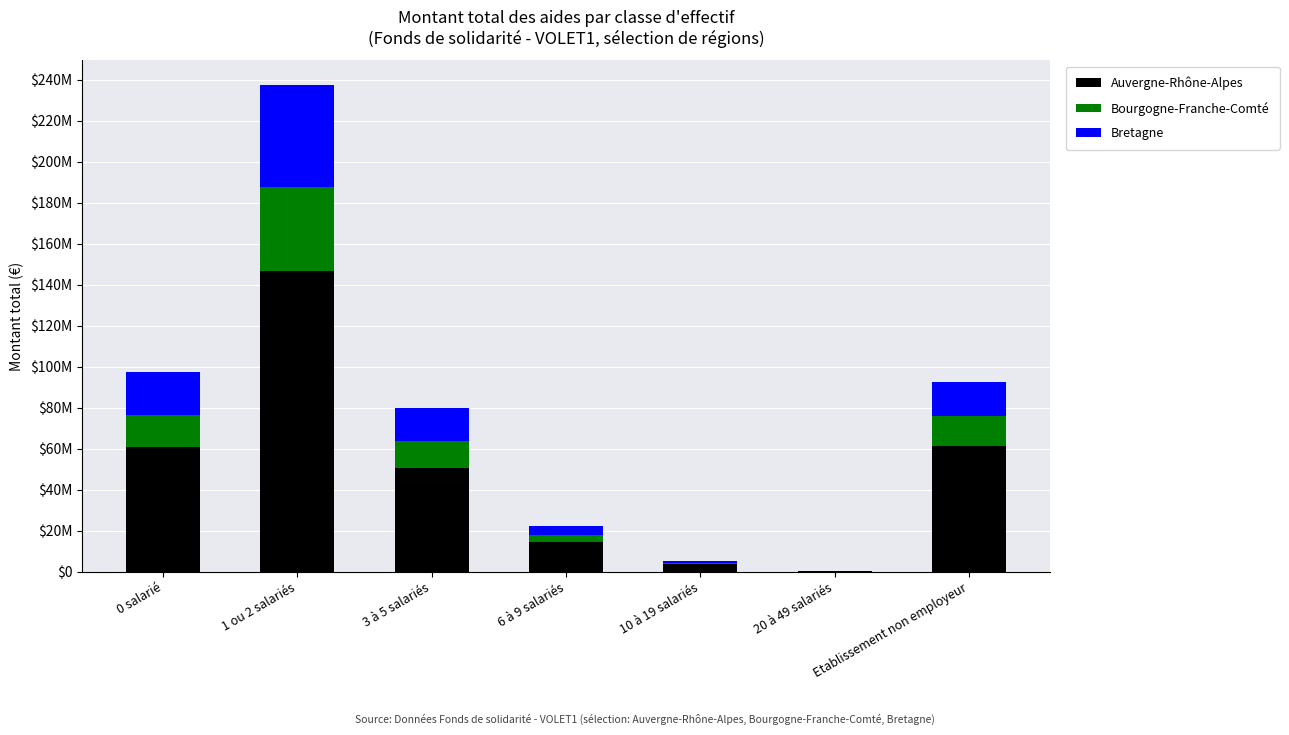

Where does the Bretagne series first go above 16240751?

0 salarié